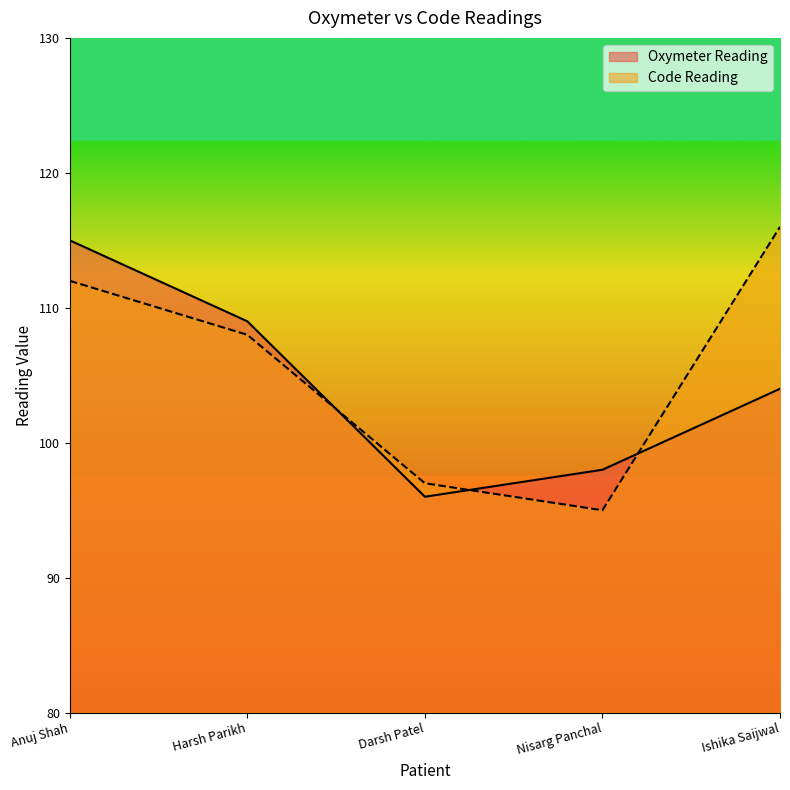

Where does the Code Reading series first go above 108?

Anuj Shah